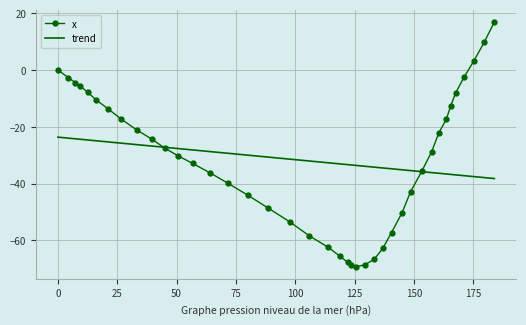

What is the smallest value displayed?

-69.2